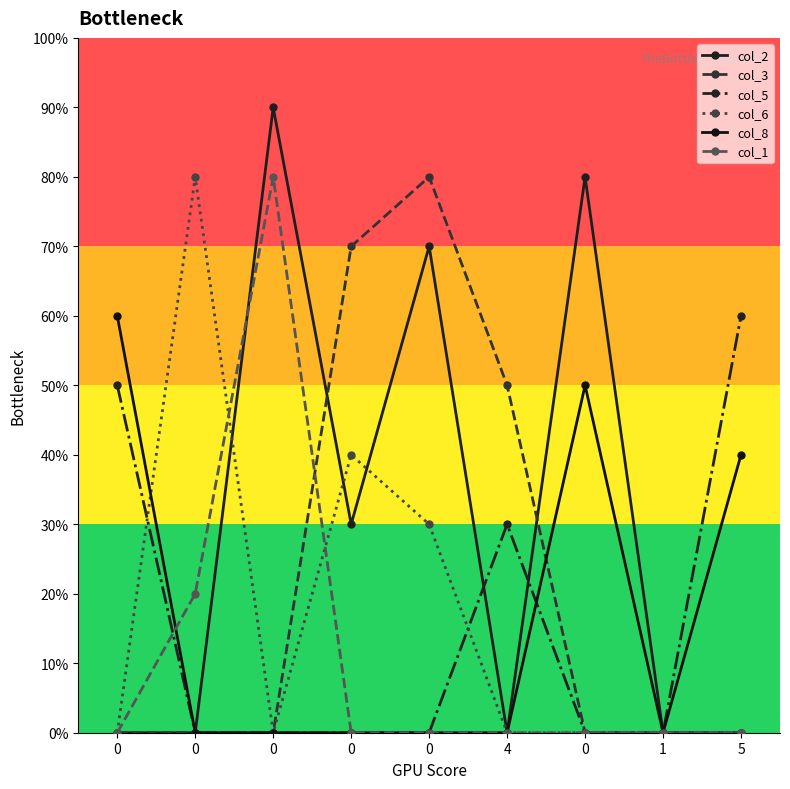

Does the chart have visible grid lines?

No